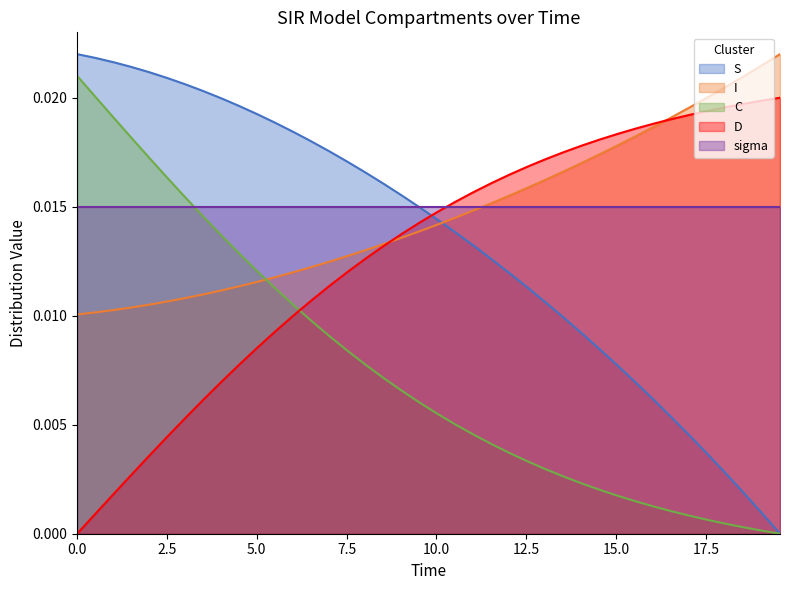

The value of D at S is 0.0. True or false?

True